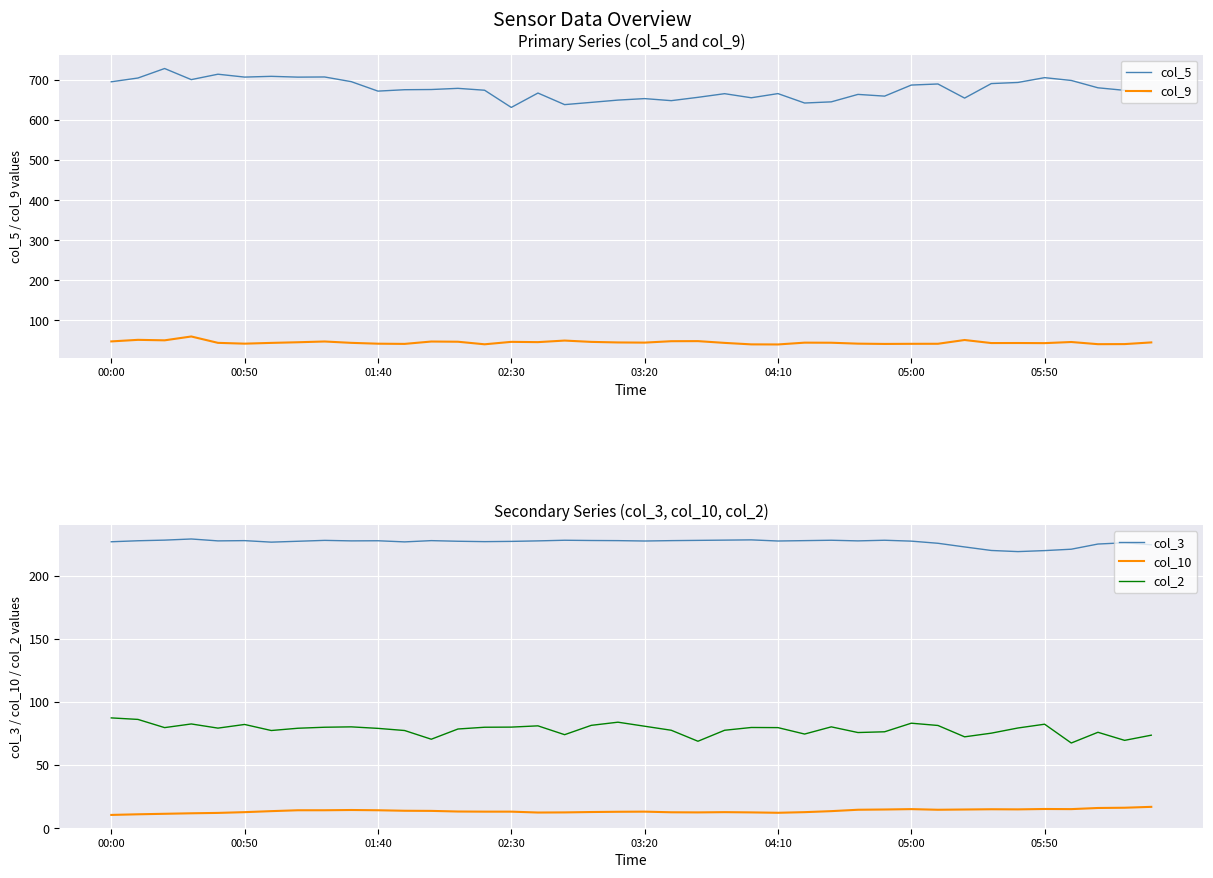

List the series in order of their peak value, lowest first.

col_10, col_9, col_2, col_3, col_5